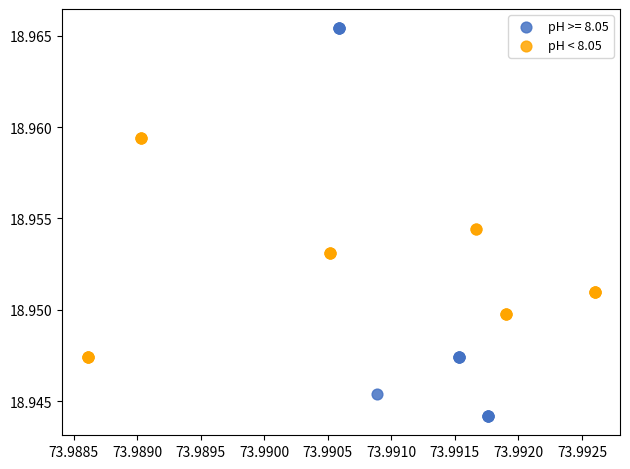

Which series has the widest spread of Y values?

pH >= 8.05